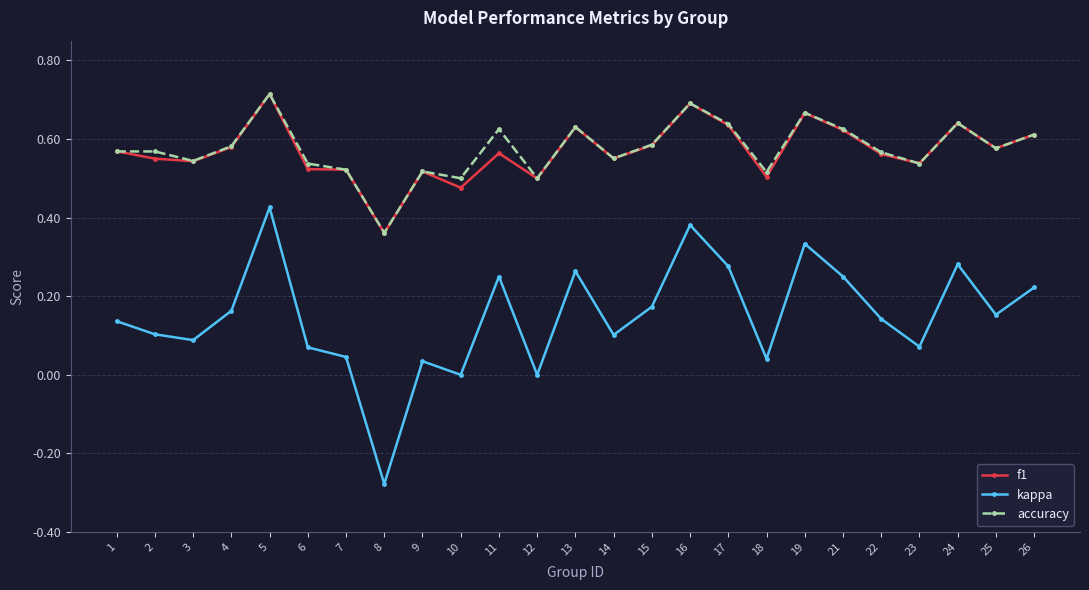

Which series changed the most between 1 and 17?

kappa